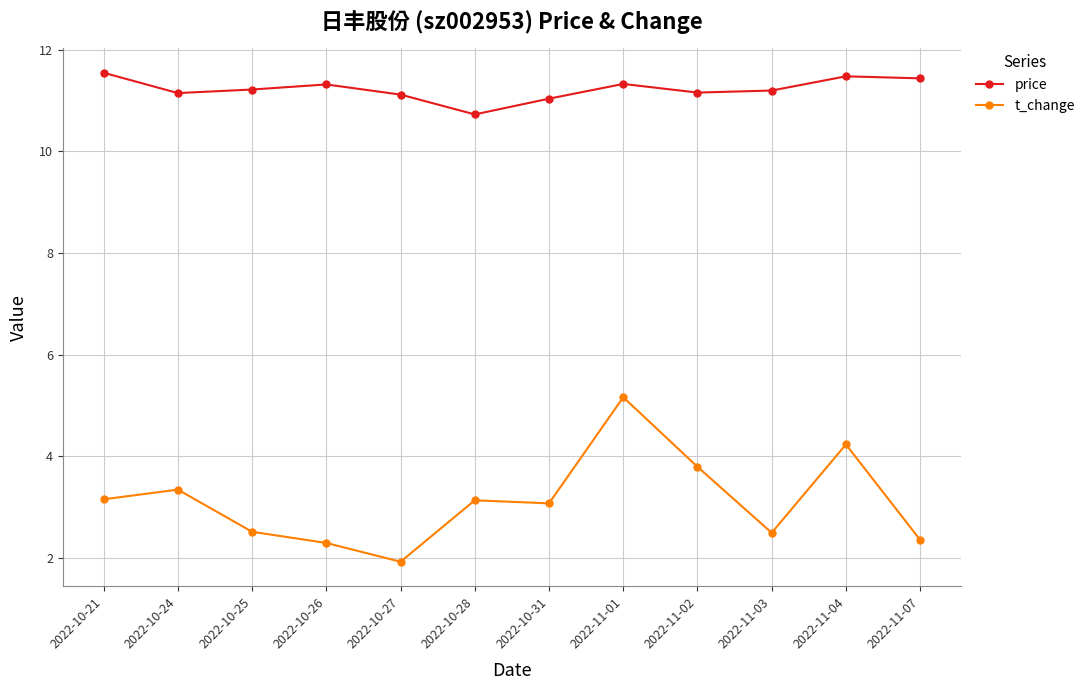

True or false: t_change has more than 0 interior local peaks.

True